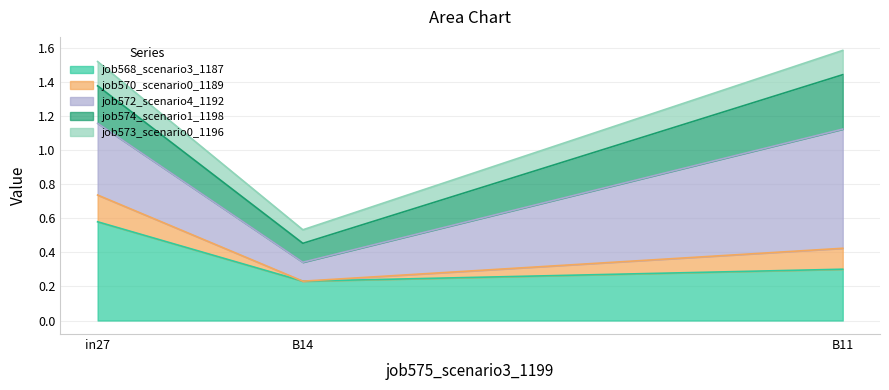

How many lines are shown in the chart?

5